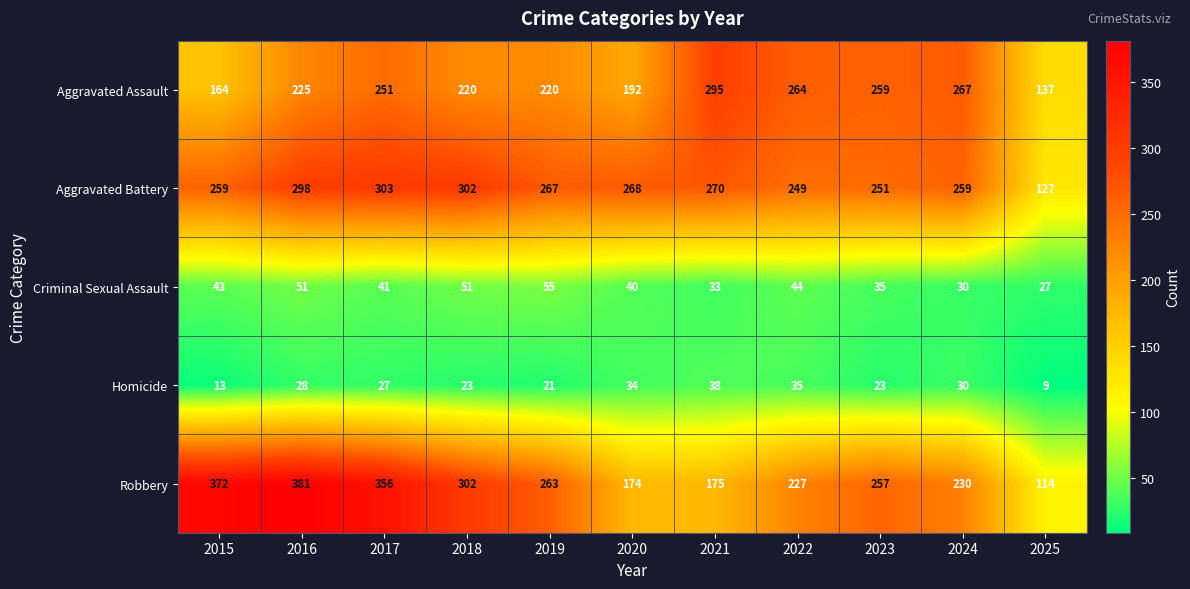

What is the total value across all series at 2017?

978